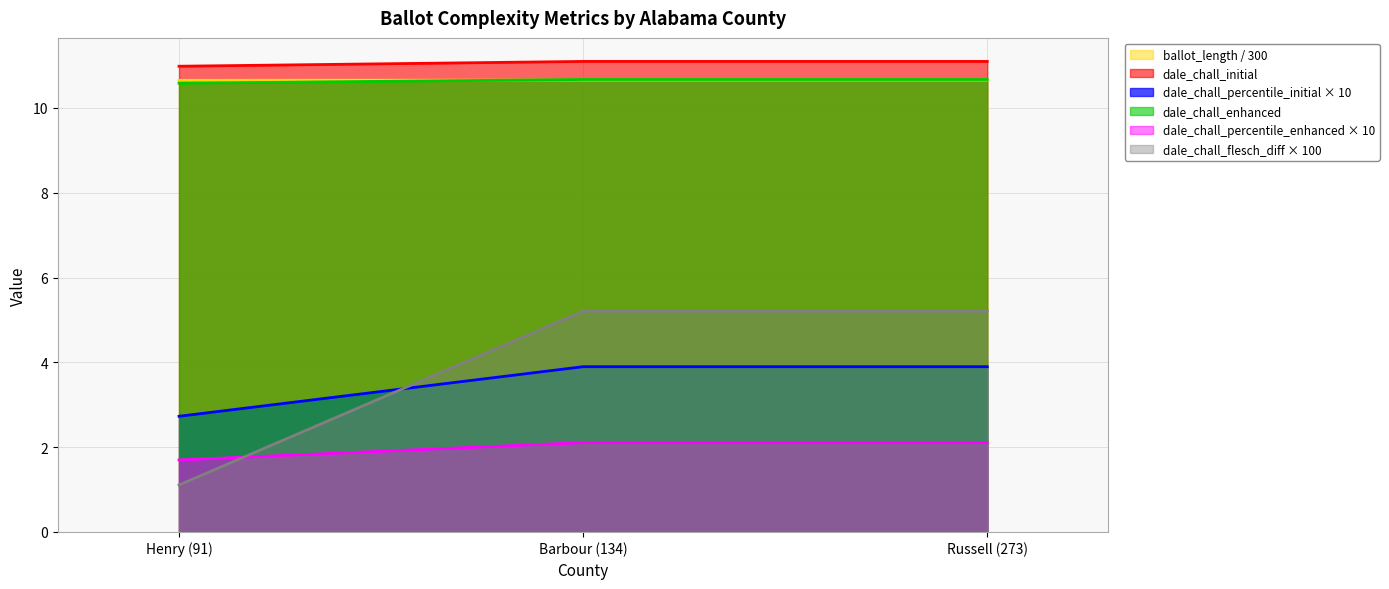

What is the sum of all dale_chall_enhanced values?

31.9